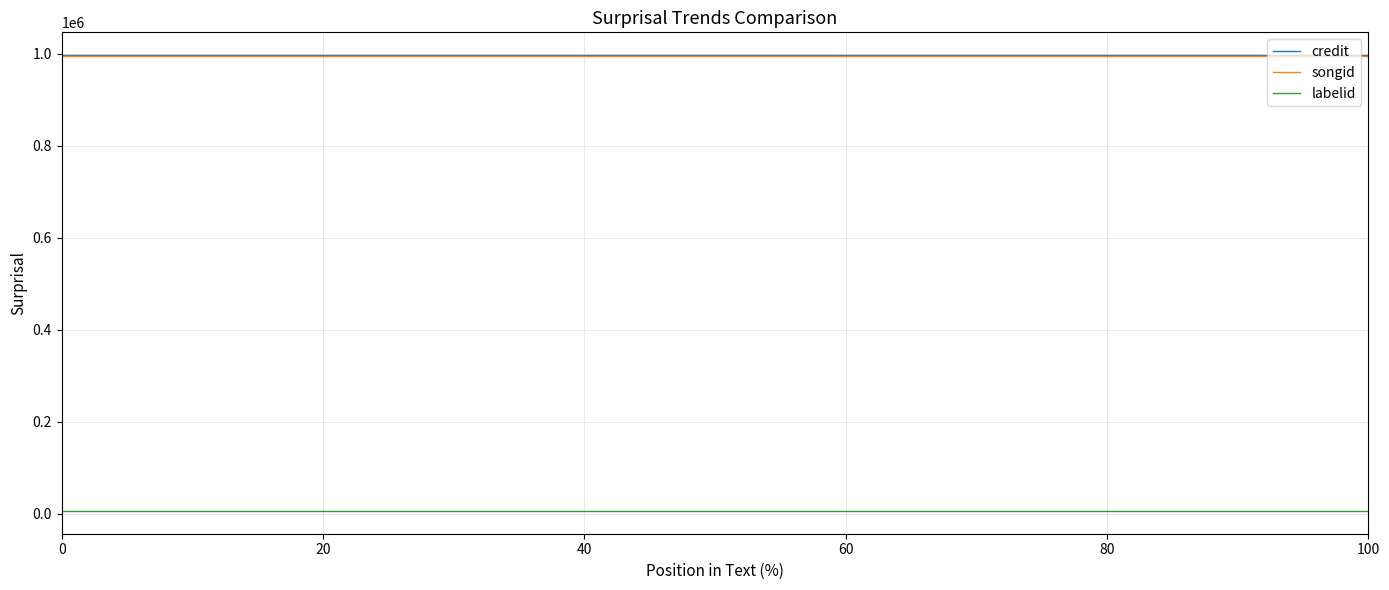

What is the lowest value of the songid series?

995533